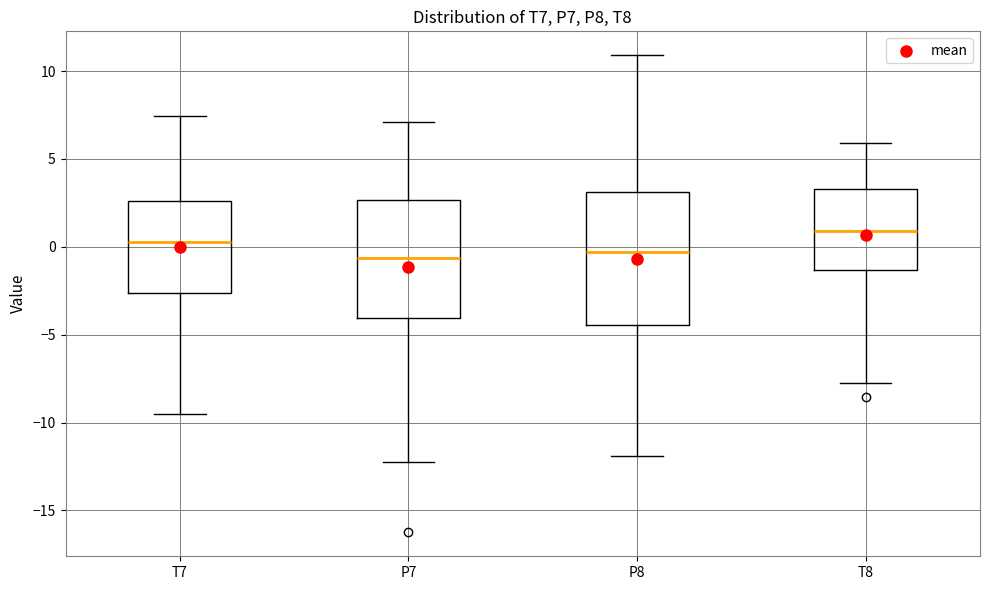

Reading left to right, read every box against the y-axis: the position of its median line, the range the box covers, and the ends of its whiskers. The values are not printed on the chart, so give them approximately, as read against the axis.

T7: median 0.5, box -2.5 to 2.5, whiskers -9.5 to 7.5
P7: median -0.5, box -4.0 to 2.5, whiskers -12.0 to 7.0
P8: median -0.5, box -4.5 to 3.0, whiskers -12.0 to 11.0
T8: median 1.0, box -1.5 to 3.5, whiskers -8.0 to 6.0